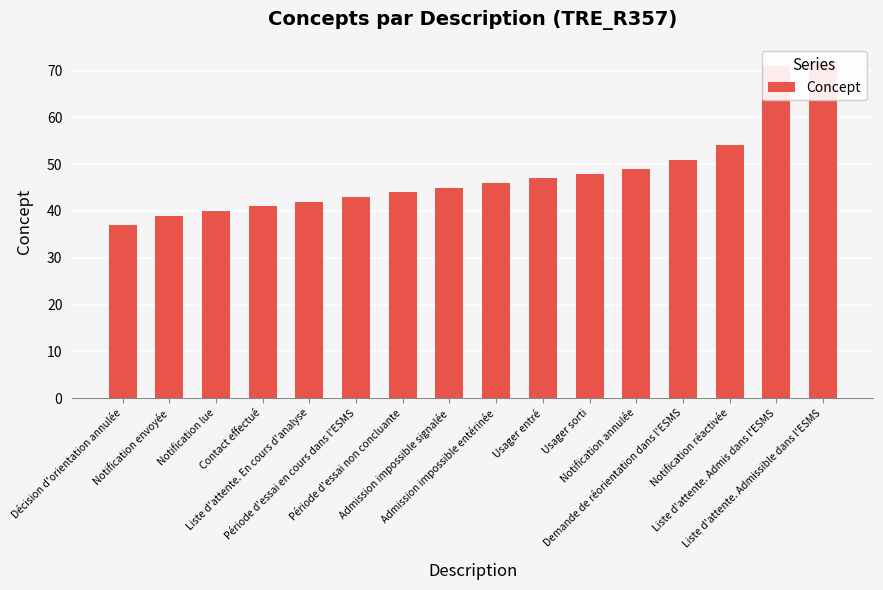

What is the label of the 2nd bar from the left?

Notification envoyée